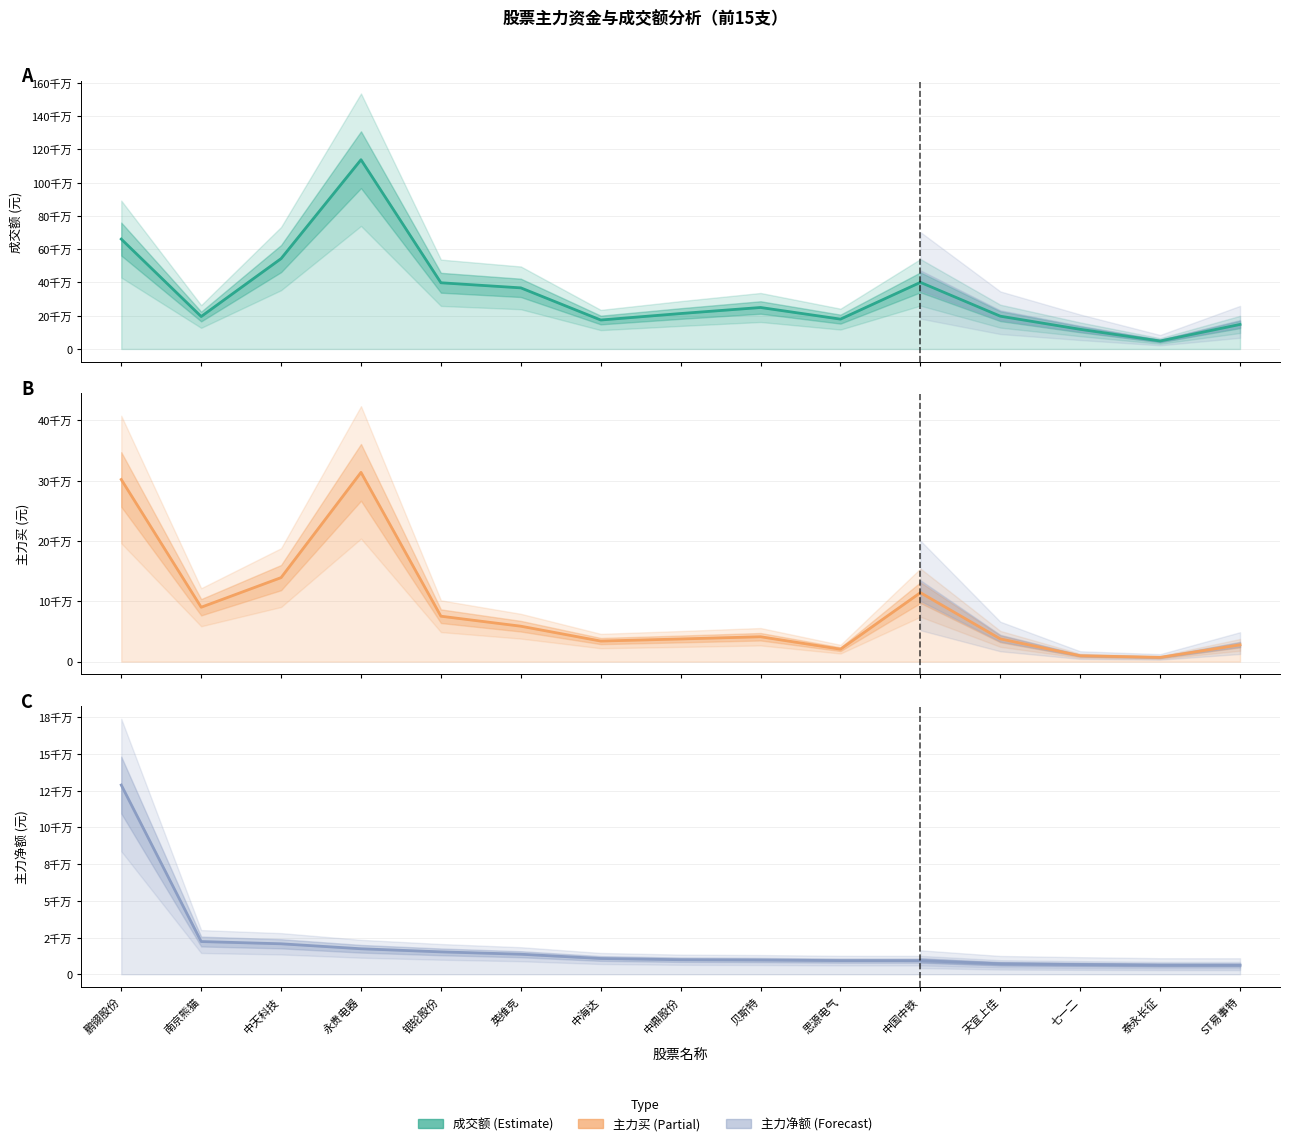

Is it true that 主力买 equals 38293122 at 中国中铁?

False